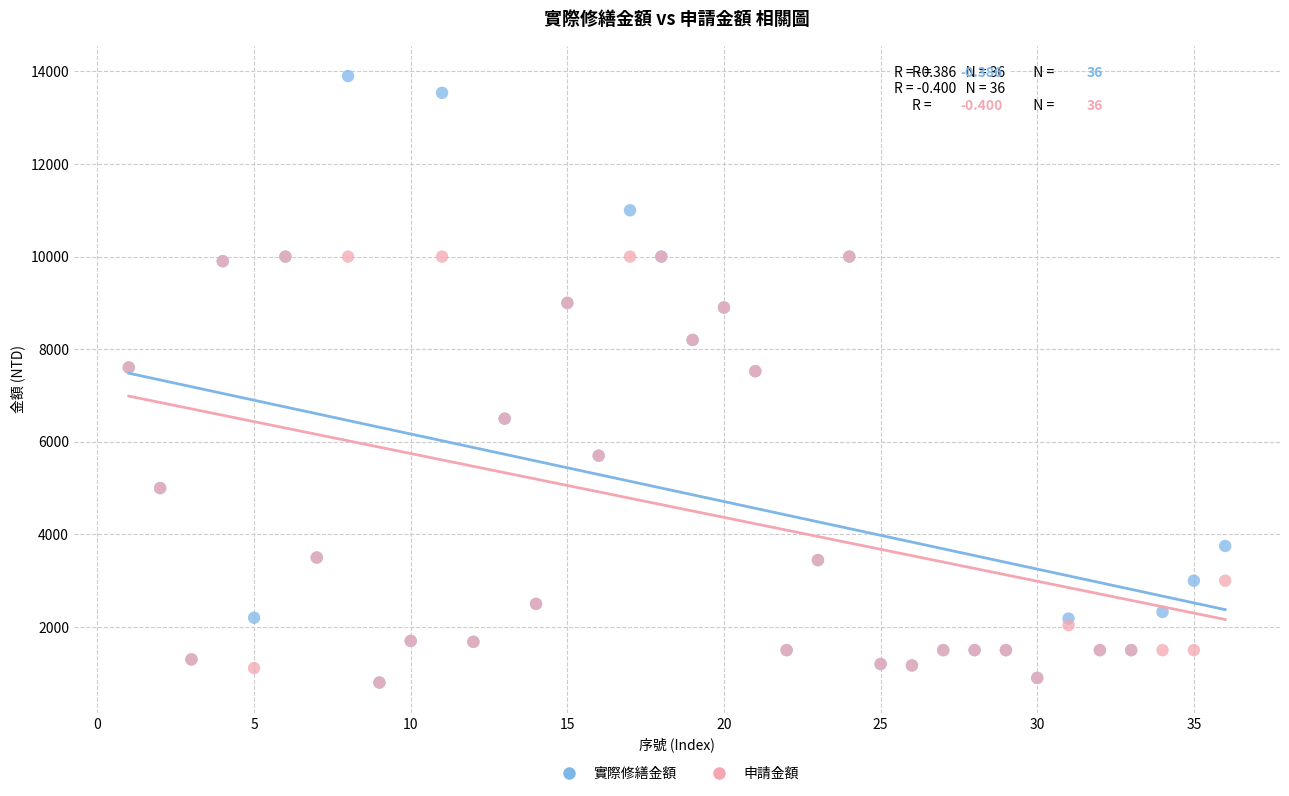

What are all the series names shown in the legend?

實際修繕金額, 申請金額